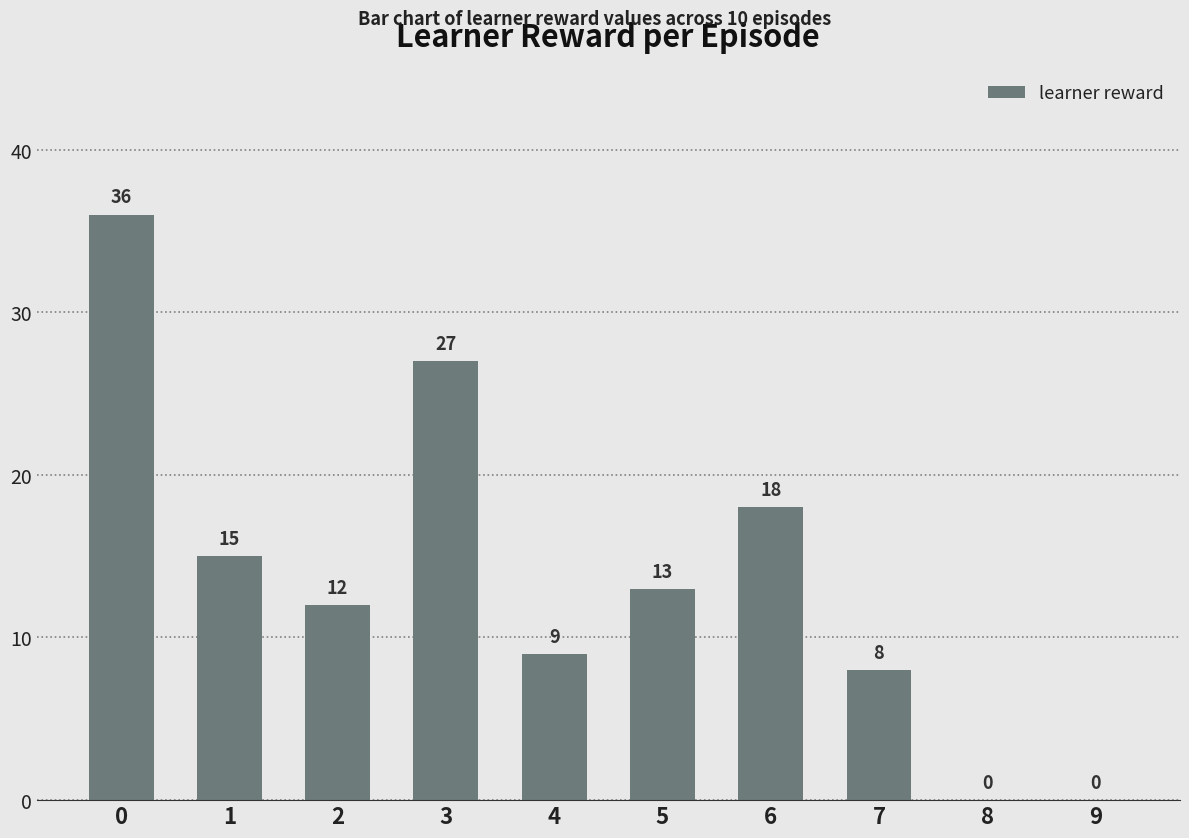

Reading left to right, list all the values displayed in this chart.

0=36	1=15	2=12	3=27	4=9	5=13	6=18	7=8	8=0	9=0